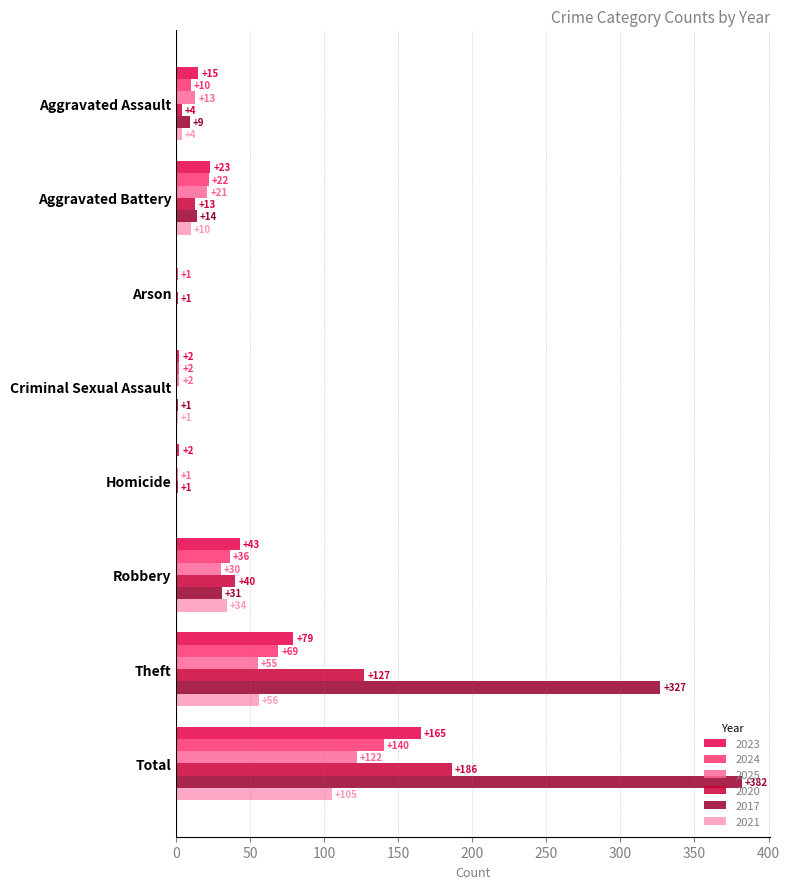

How many positive values does the 2025 series have?

7